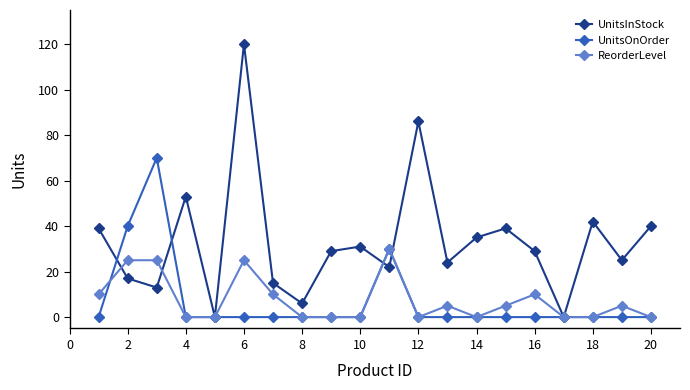

At how many categories does at least one series exceed 4?

18